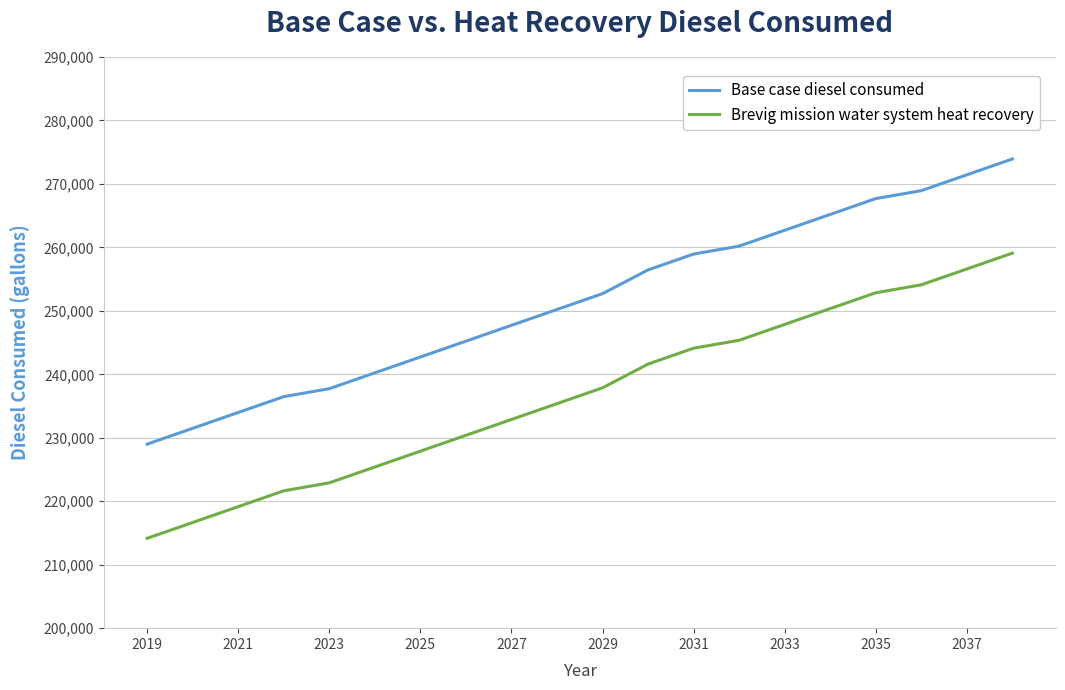

How many lines are shown in the chart?

2